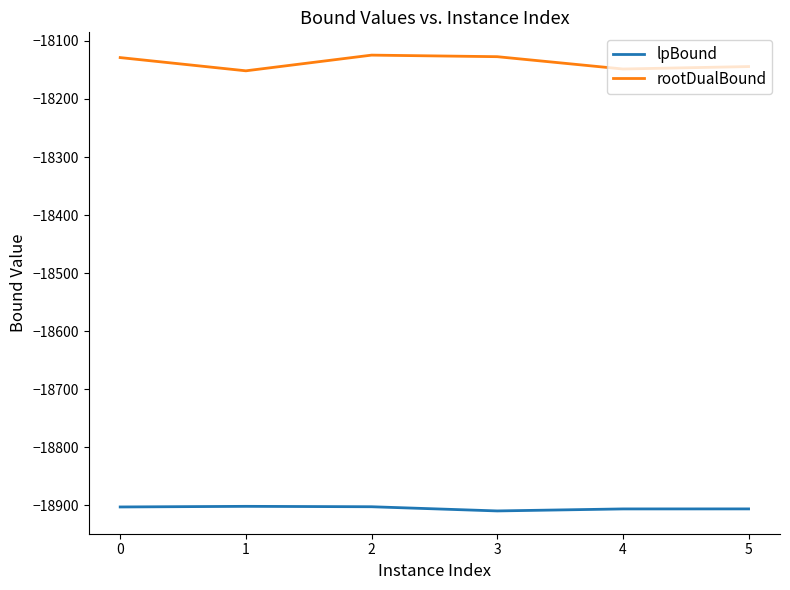

True or false: lpBound and rootDualBound cross at least once.

False